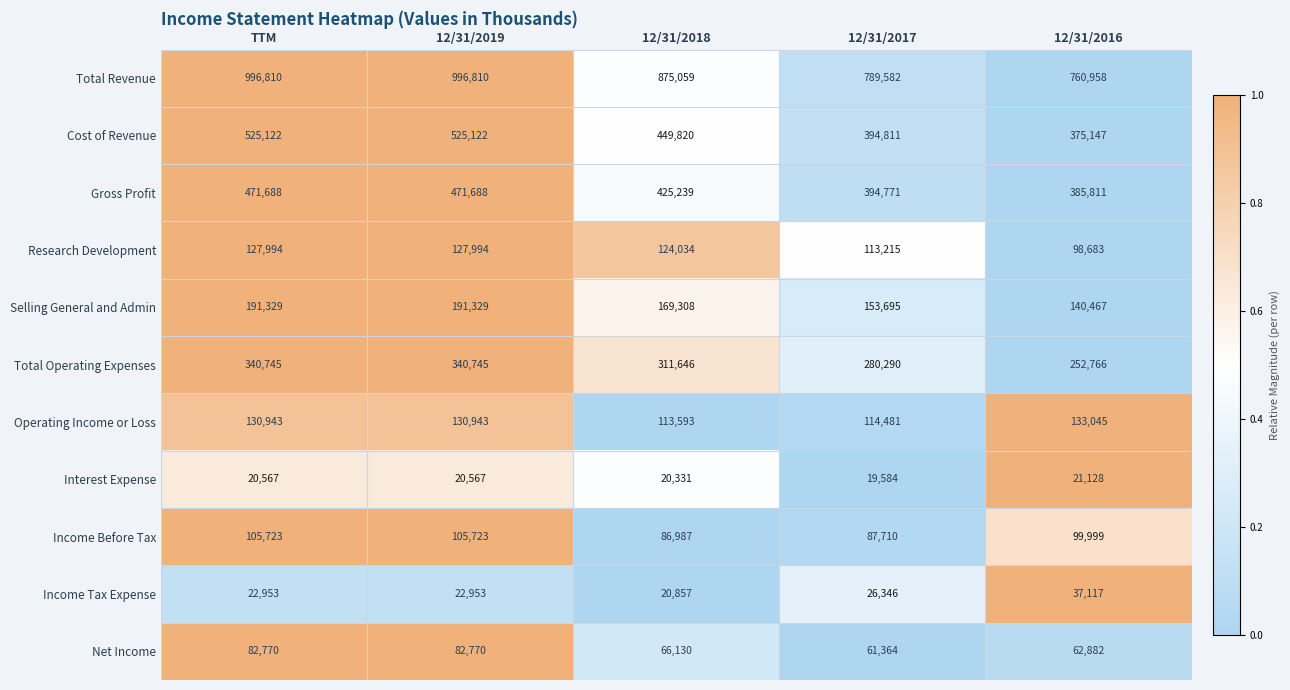

Where is Income Tax Expense nearest to the value 28987?

12/31/2017